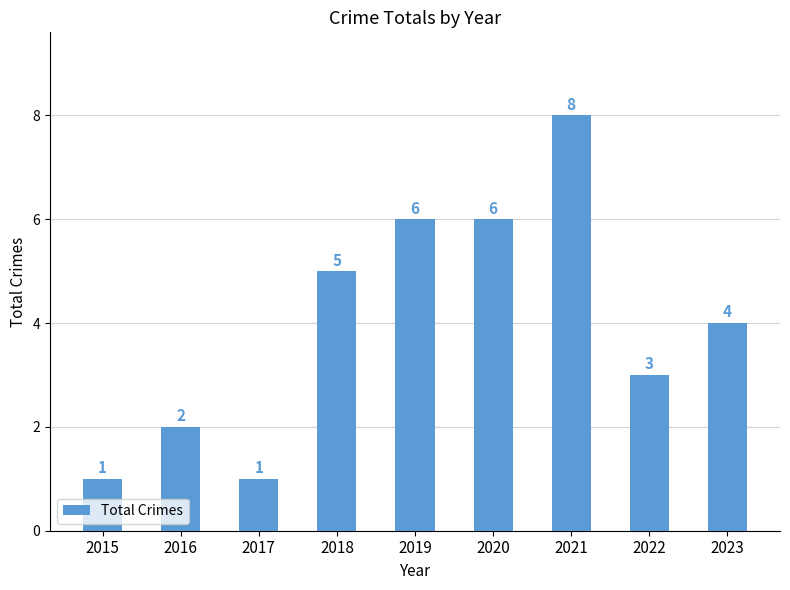

Which label corresponds to the largest value in the chart?

2021